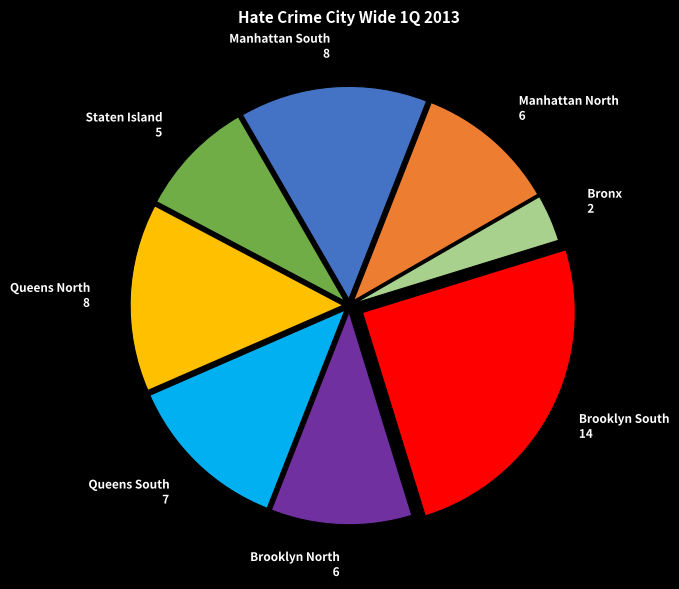

Does Brooklyn South represent more than half of the total?

No